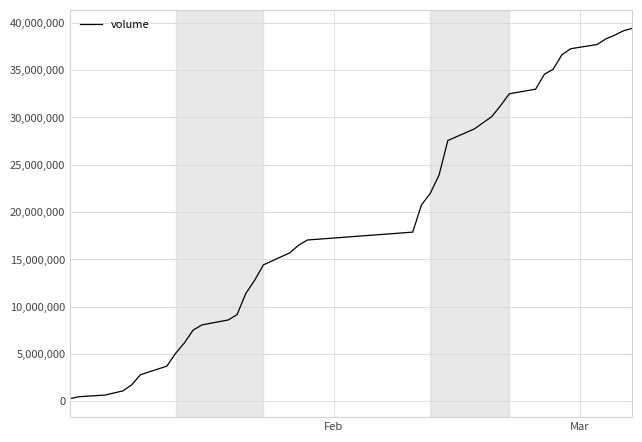

What is the maximum value shown in the chart?

39420564